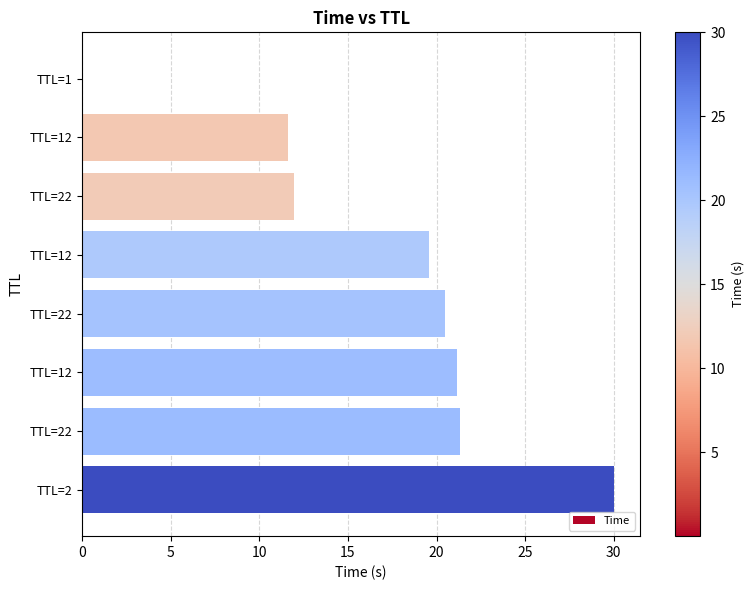

Does the chart contain stacked bars?

No